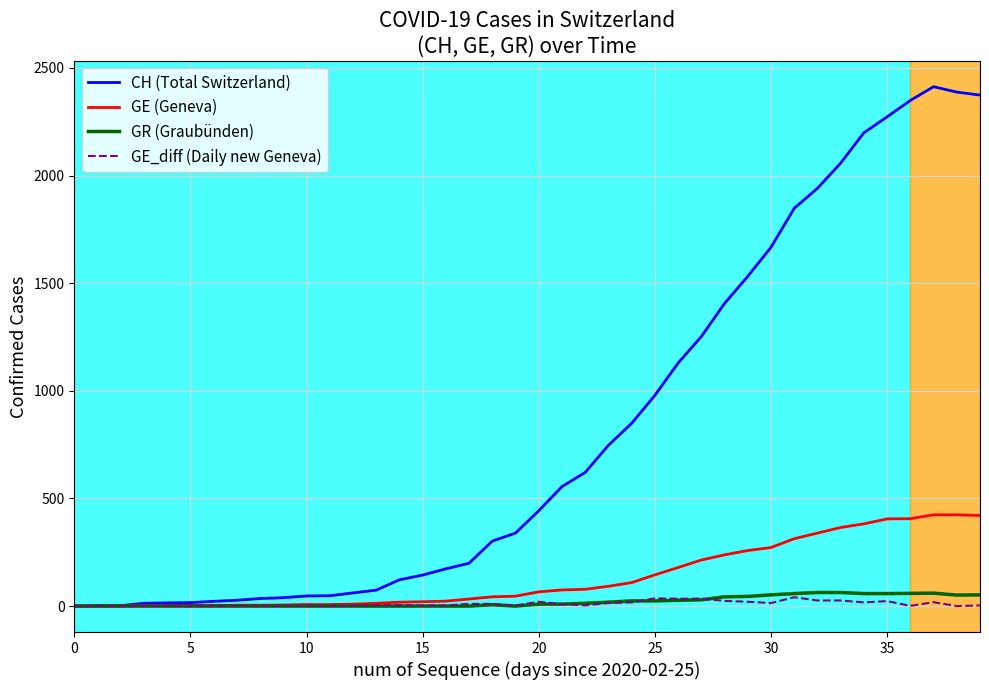

Which series has the largest total across all categories?

CH (Total Switzerland)